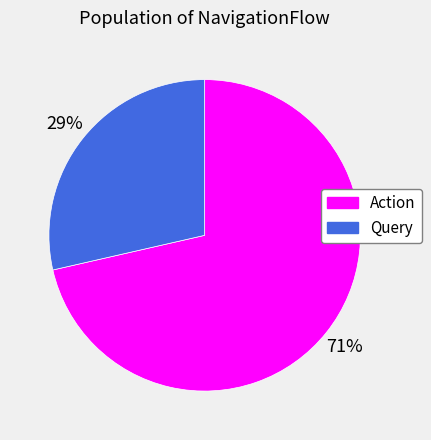

Combined, do Action and Query account for over 50%?

Yes